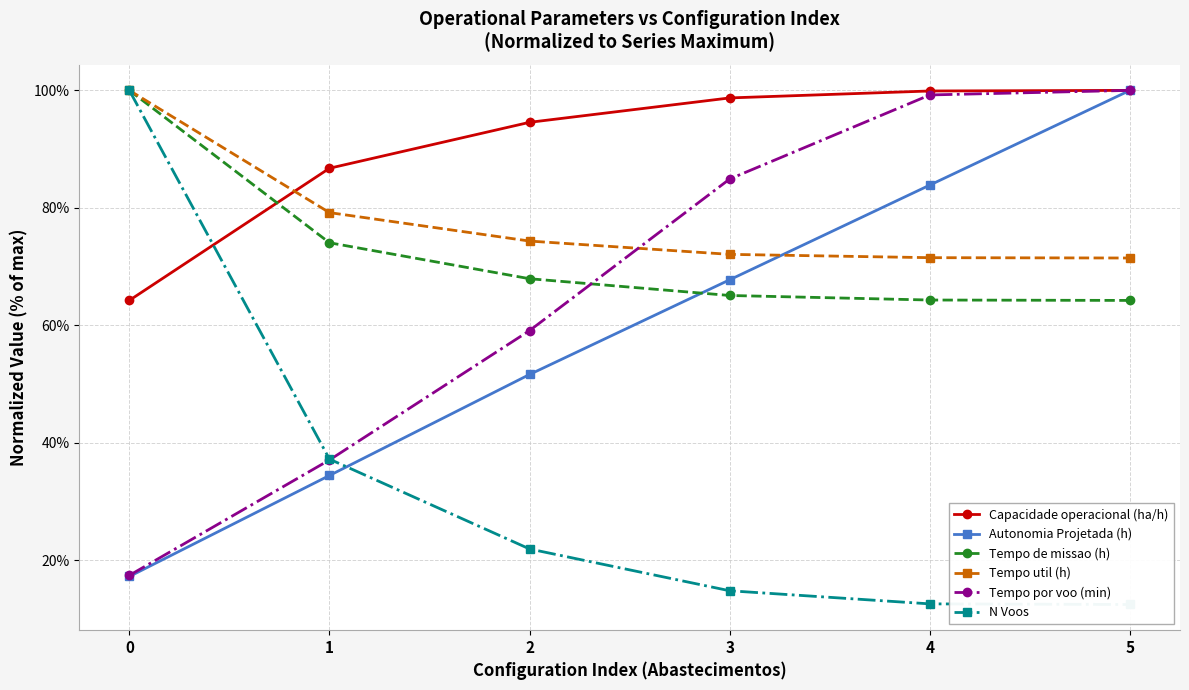

At which category does the chart reach its minimum across all series?

5